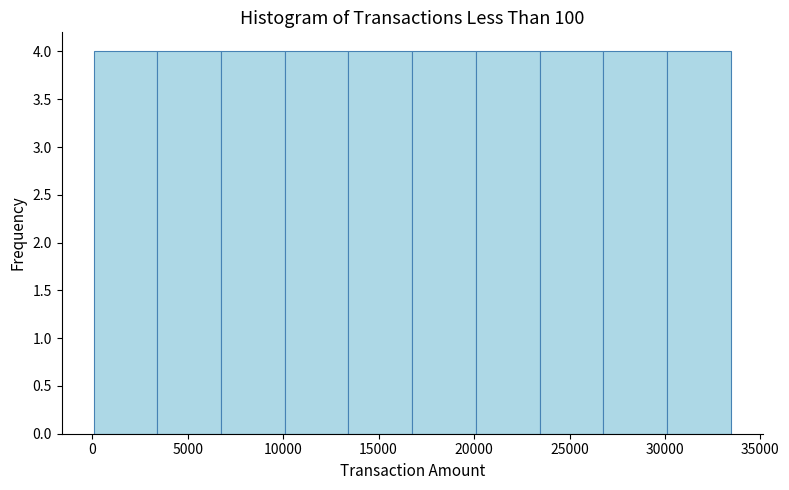

Reading left to right, transcribe this chart: for each bar, give the range it covers on the x-axis and its height. Neither the bar edges nor the heights are printed on the chart, so give them approximately, as read against the axes.

0 to 3500: 4
3500 to 6500: 4
6500 to 10000: 4
10000 to 13500: 4
13500 to 17000: 4
17000 to 20000: 4
20000 to 23500: 4
23500 to 27000: 4
27000 to 30000: 4
30000 to 33500: 4